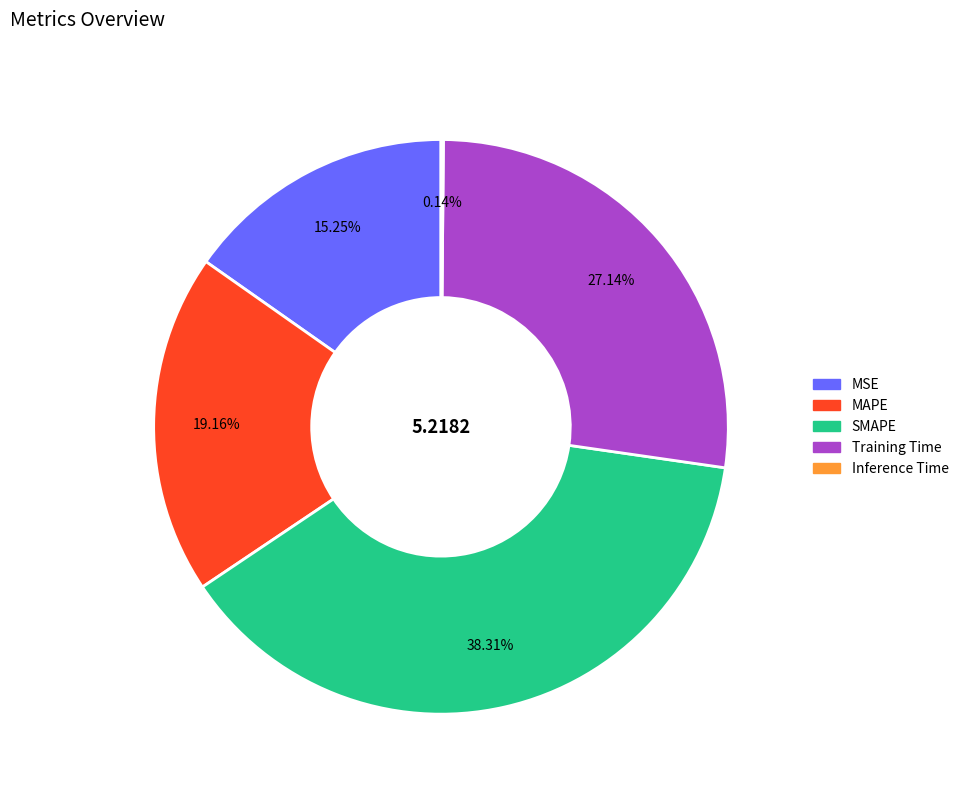

Does Training Time account for over 50% of the chart?

No